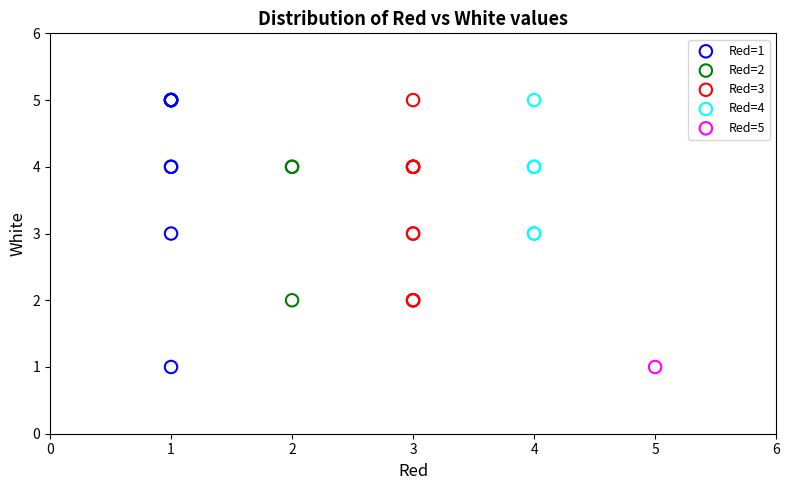

What are all the series names shown in the legend?

Red=1, Red=2, Red=3, Red=4, Red=5